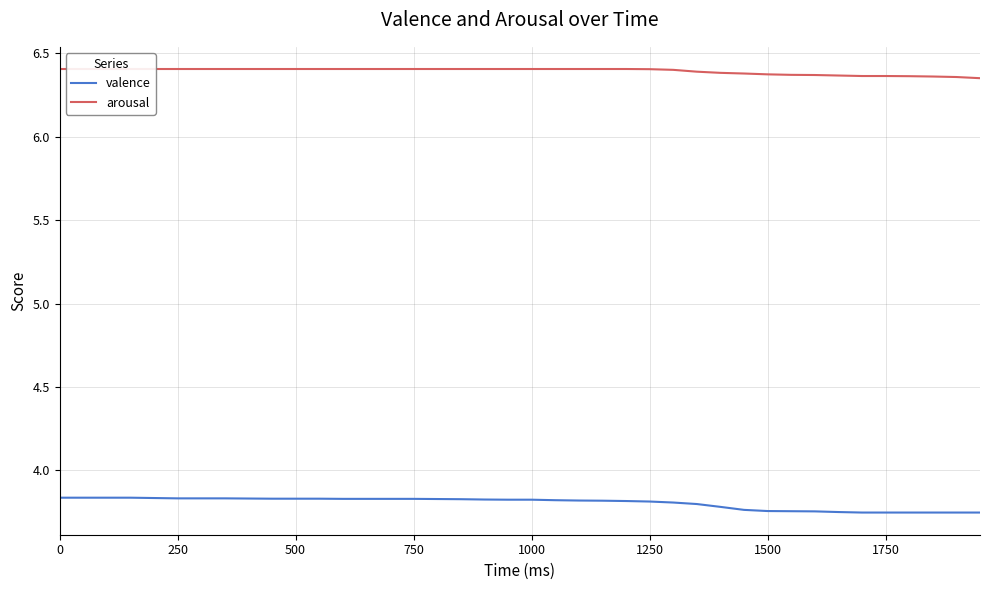

How many lines are shown in the chart?

2